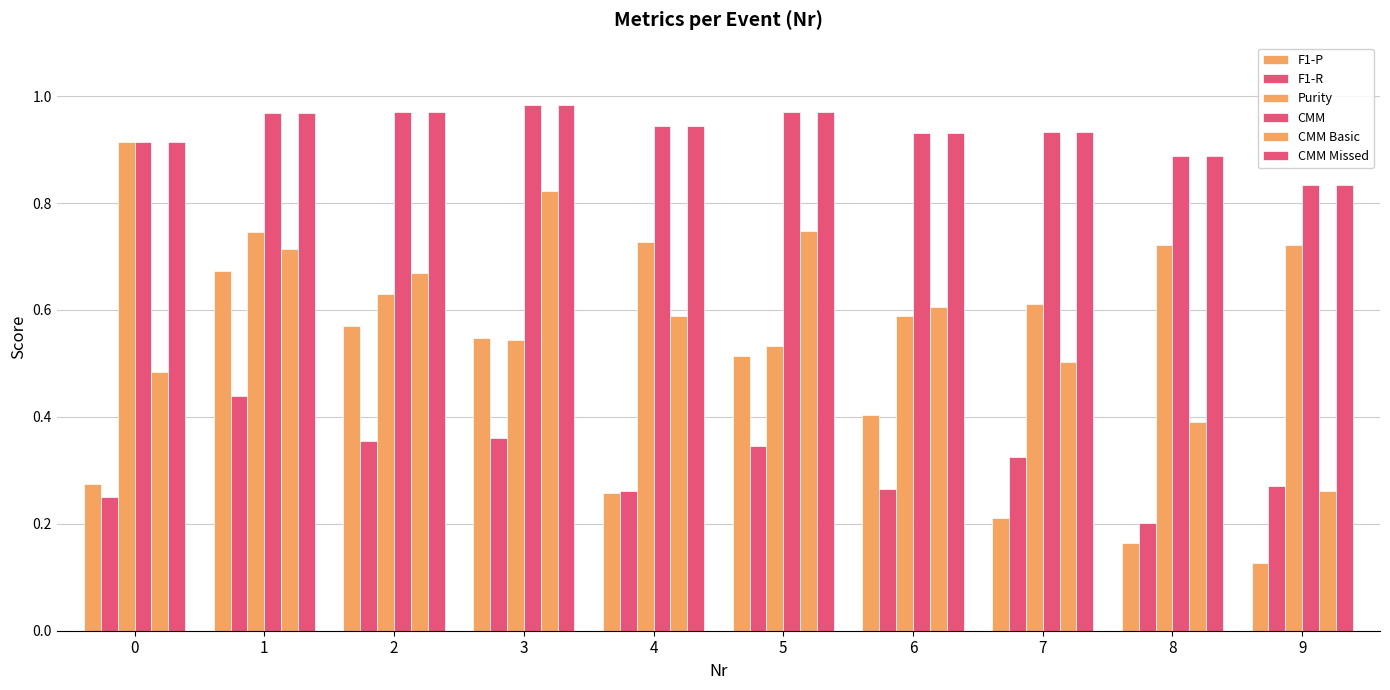

What is the spread (max minus min) of values at 1?

0.5